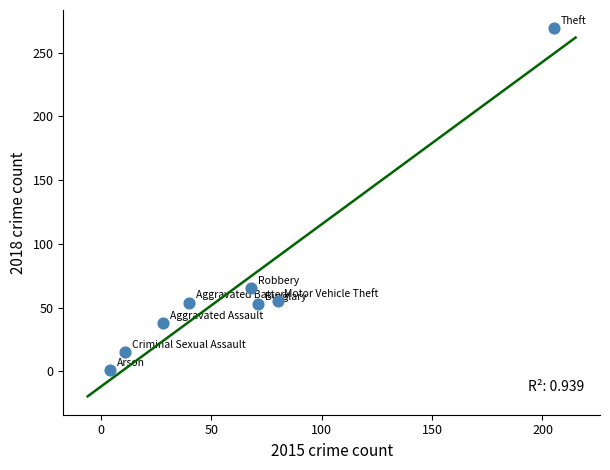

What is the average Y value?

69